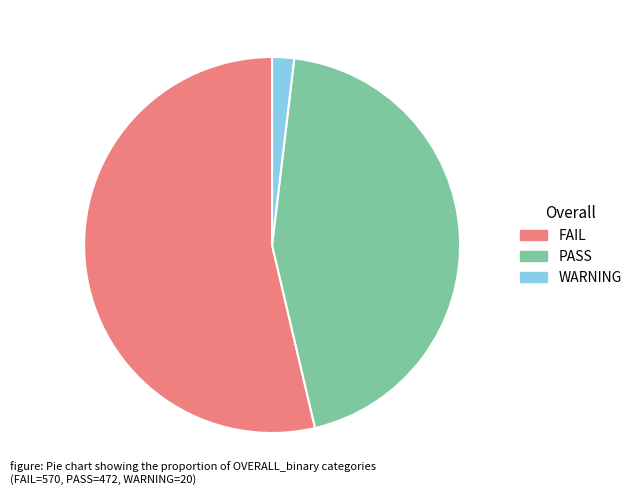

The WARNING slice represents 2% of the pie. True or false?

True